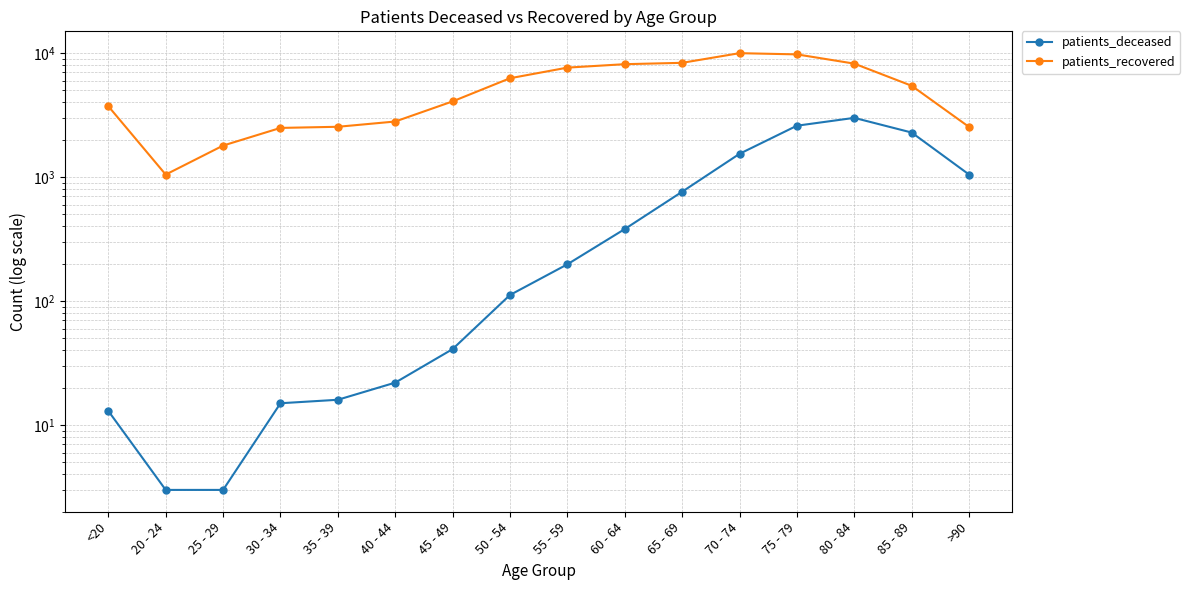

Reading left to right, what are all the values shown in this chart?

patients_deceased: 13	3	3	15	16	22	41	112	198	381	762	1541	2597	3005	2288	1049
patients_recovered: 3730	1048	1796	2493	2546	2808	4080	6271	7639	8142	8350	9990	9768	8226	5454	2538